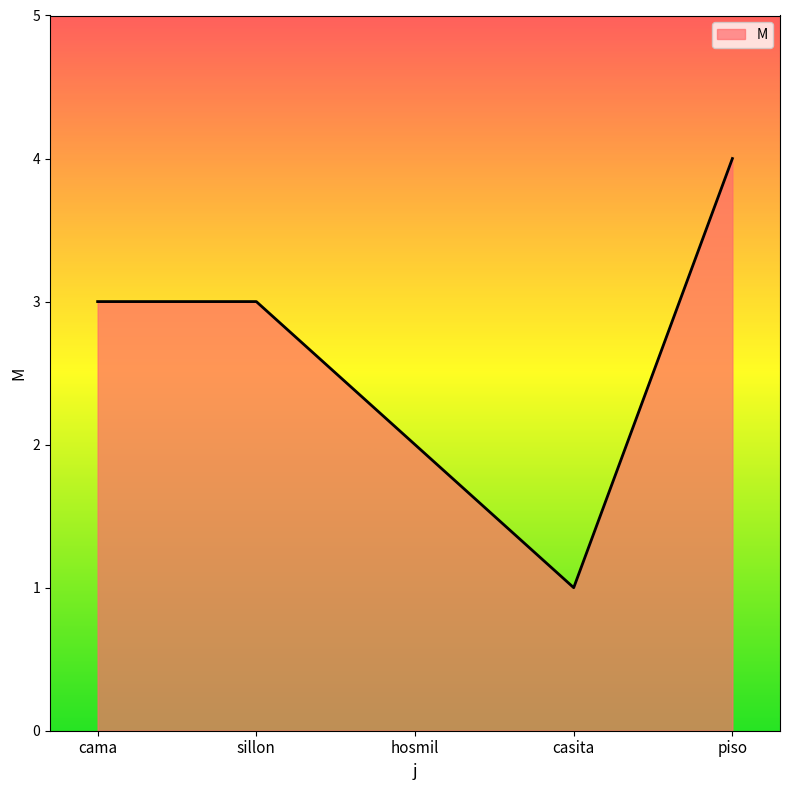

What is the ratio of the value at cama to the value at hosmil?

1.5